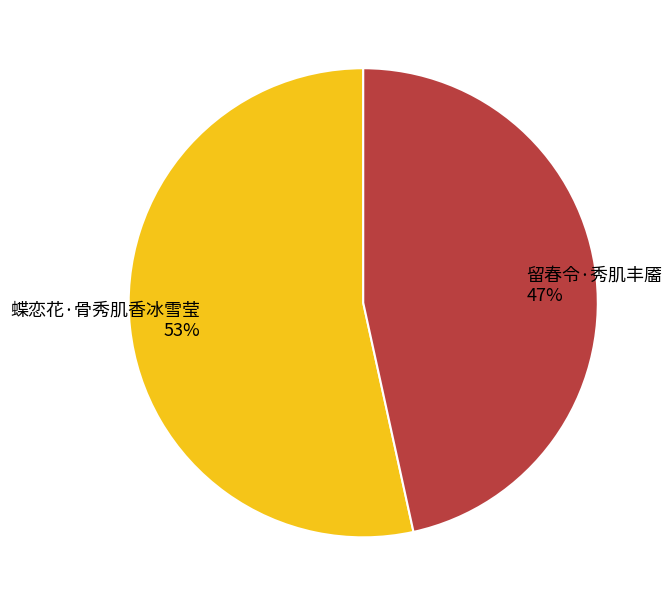

To the nearest percent, what is the average slice percentage?

50%